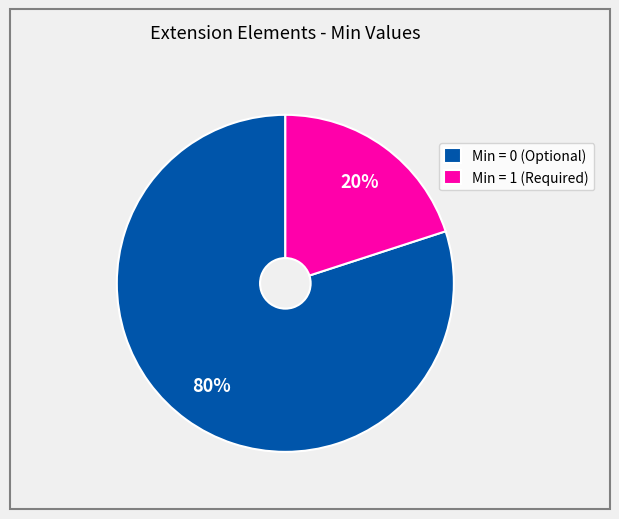

To the nearest percent, what is the difference between the largest and smallest slice percentages?

60%